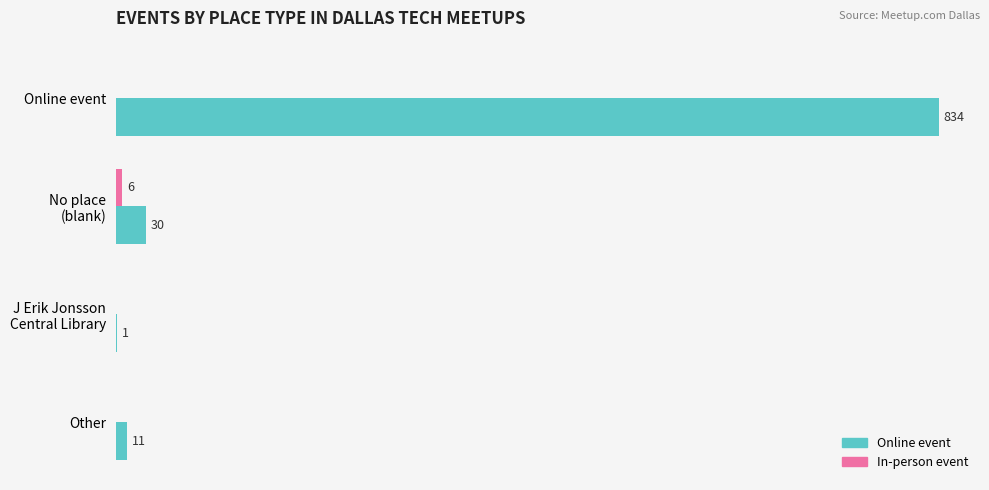

Which label corresponds to the largest value in the chart?

Online event